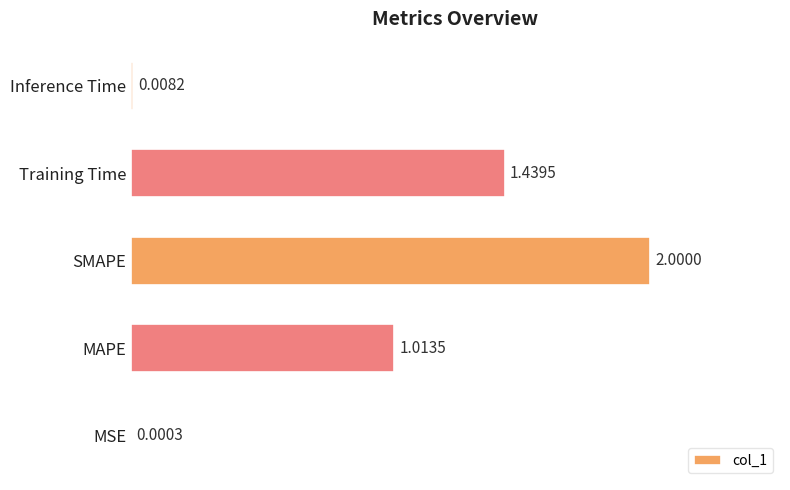

At which label is the value closest to 1?

MAPE